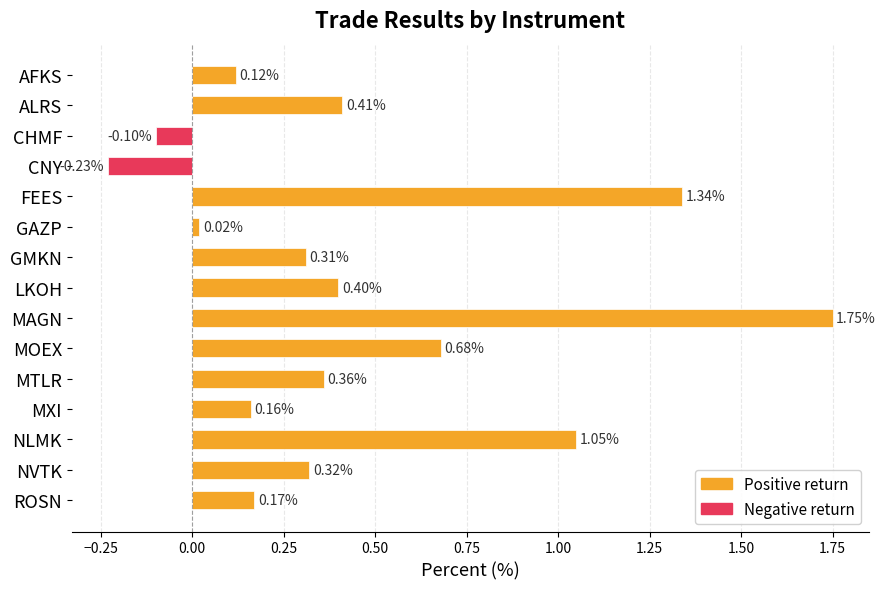

Which has a higher value, ROSN or NLMK?

NLMK